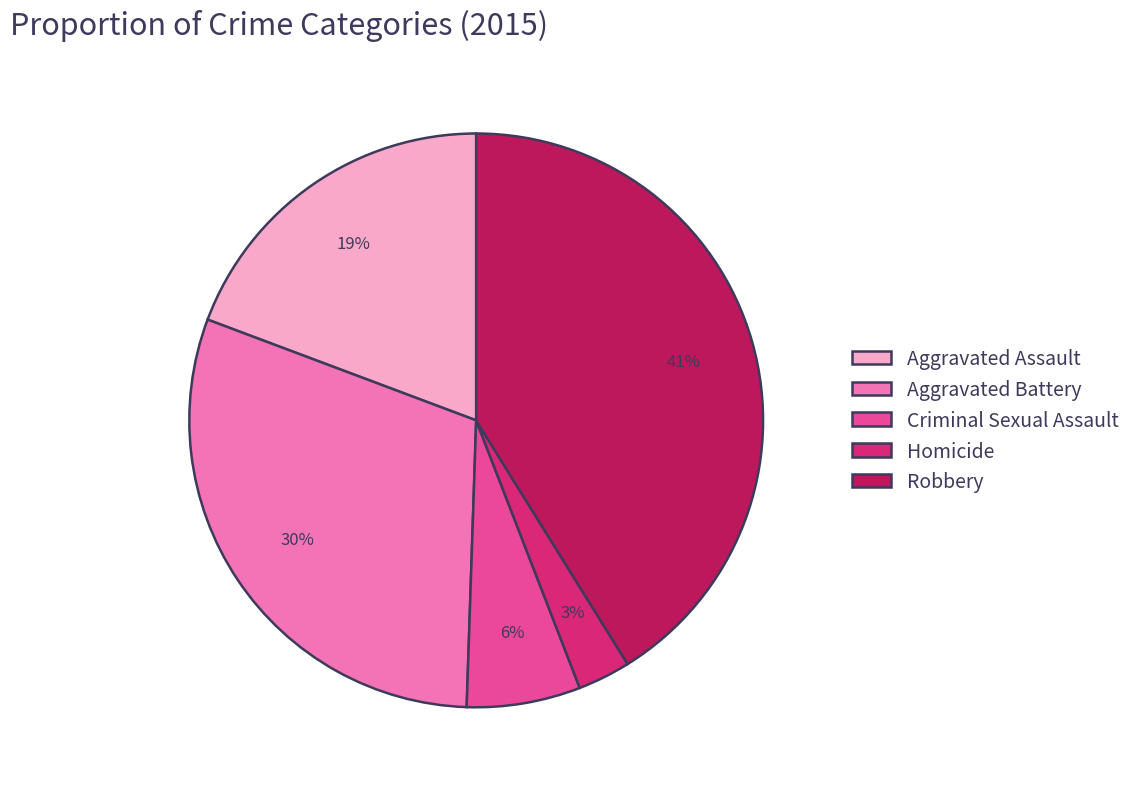

Combined, do Homicide and Criminal Sexual Assault account for over 50%?

No